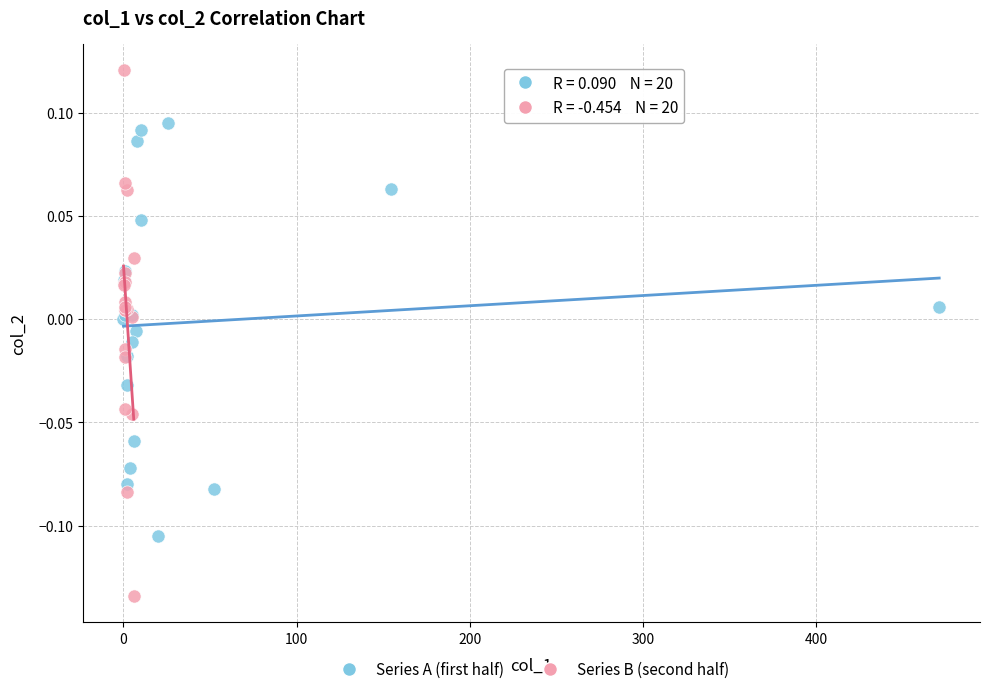

Which series reaches the maximum Y coordinate?

Series B (second half)